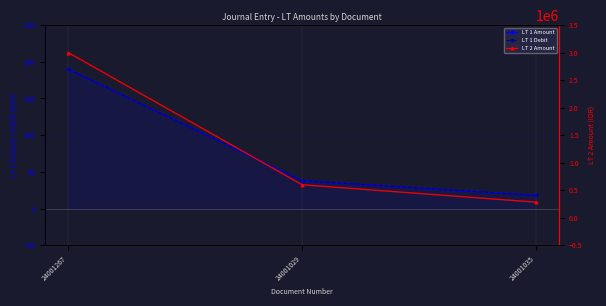

What is the sum of all LT 2 Amount values?

3880900.0